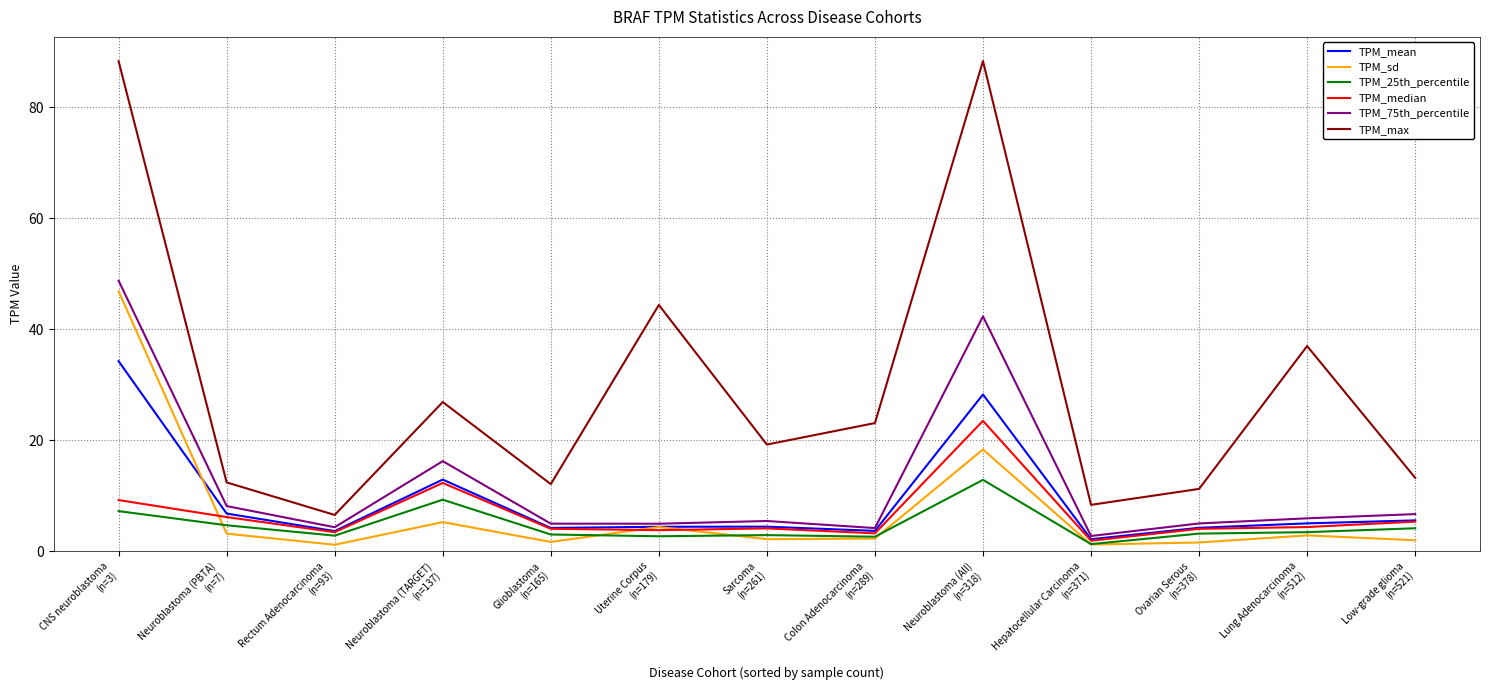

Rank the series by their maximum value, from highest to lowest.

TPM_max, TPM_75th_percentile, TPM_sd, TPM_mean, TPM_median, TPM_25th_percentile